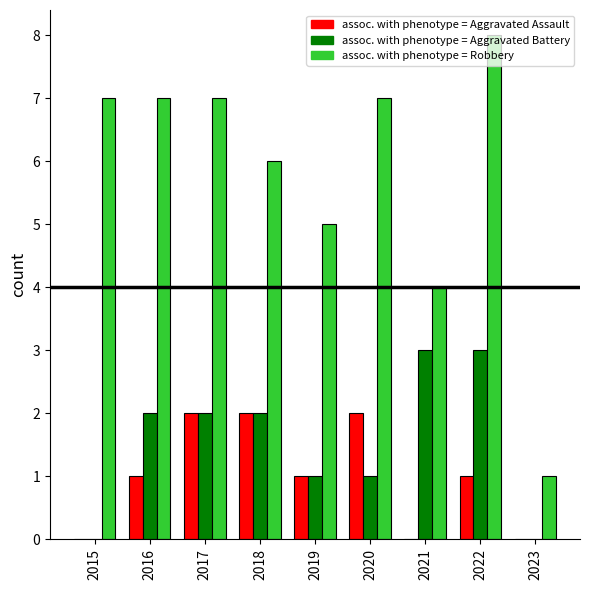

At which category does the chart reach its peak across all series?

2022